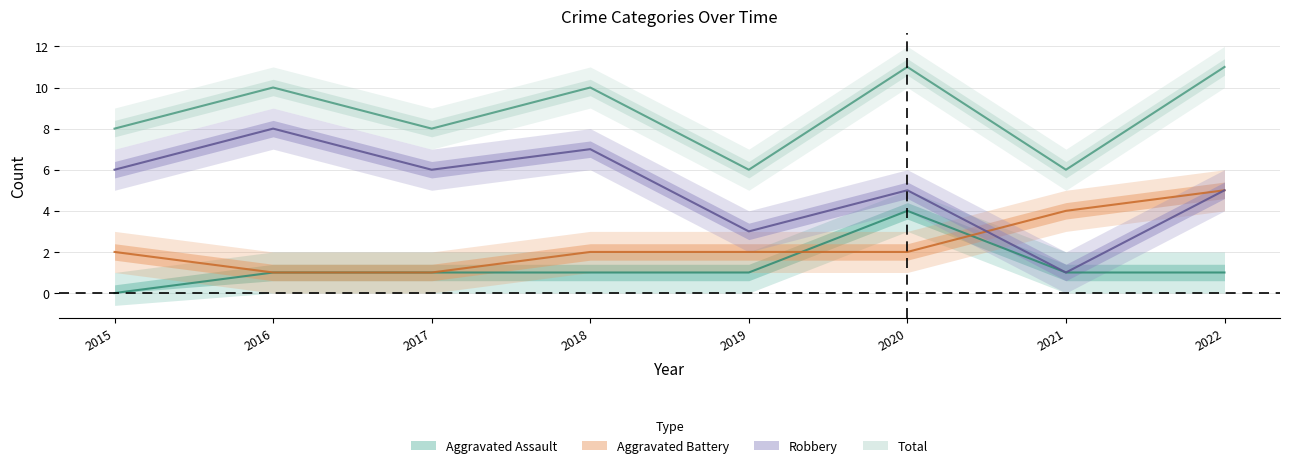

At which label is Aggravated Assault closest to 2?

2016